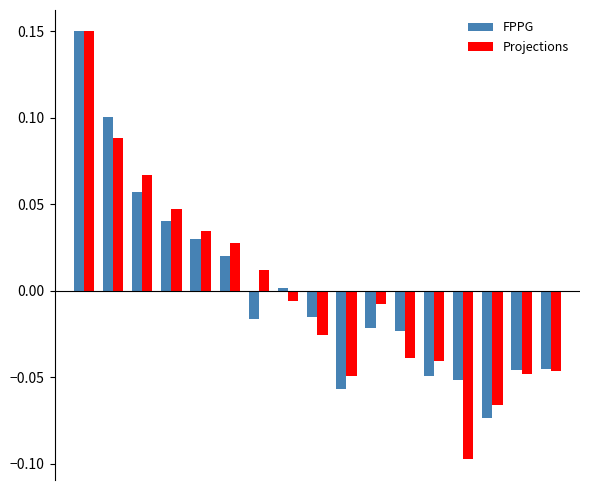

Which series has the widest spread of values?

Projections